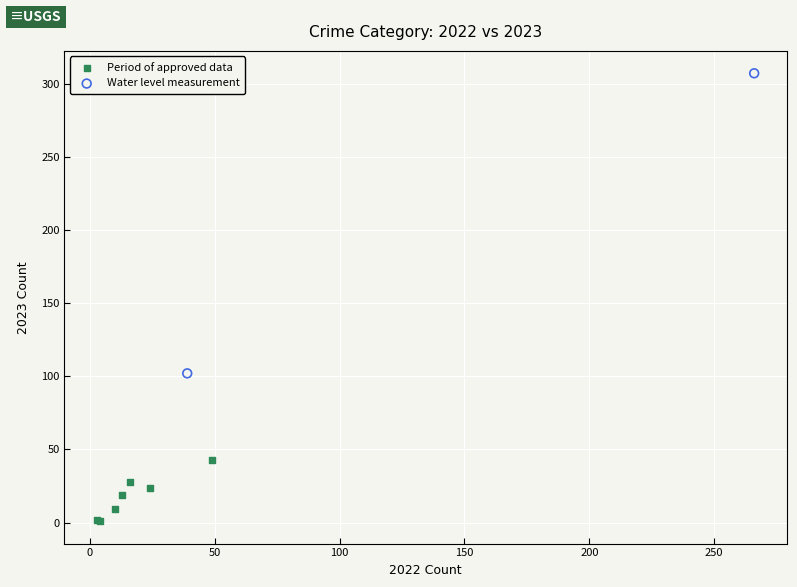

Which series reaches the minimum Y coordinate?

Period of approved data